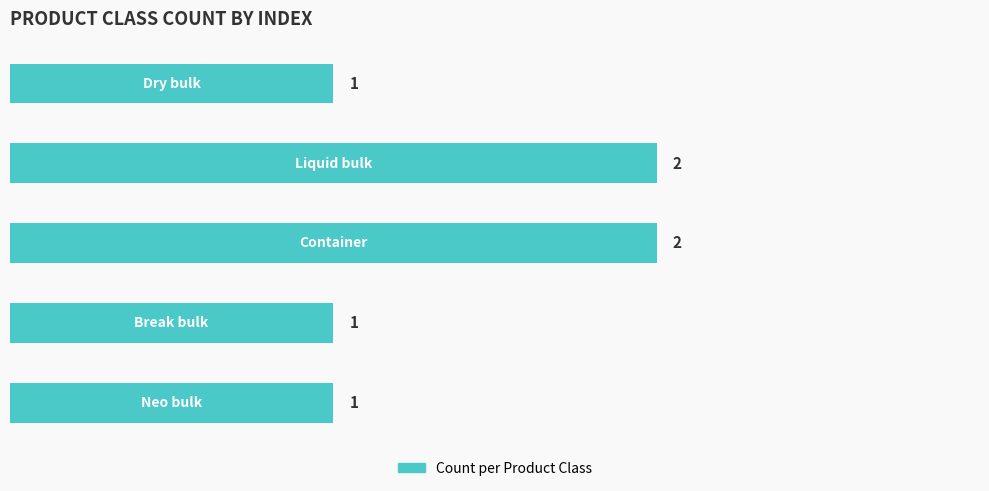

How many values are between 1 and 2?

5